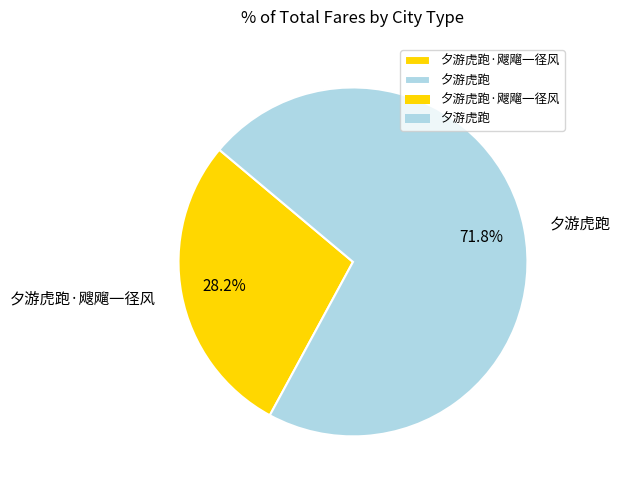

To the nearest percent, what percentage of the pie is 夕游虎跑?

72%